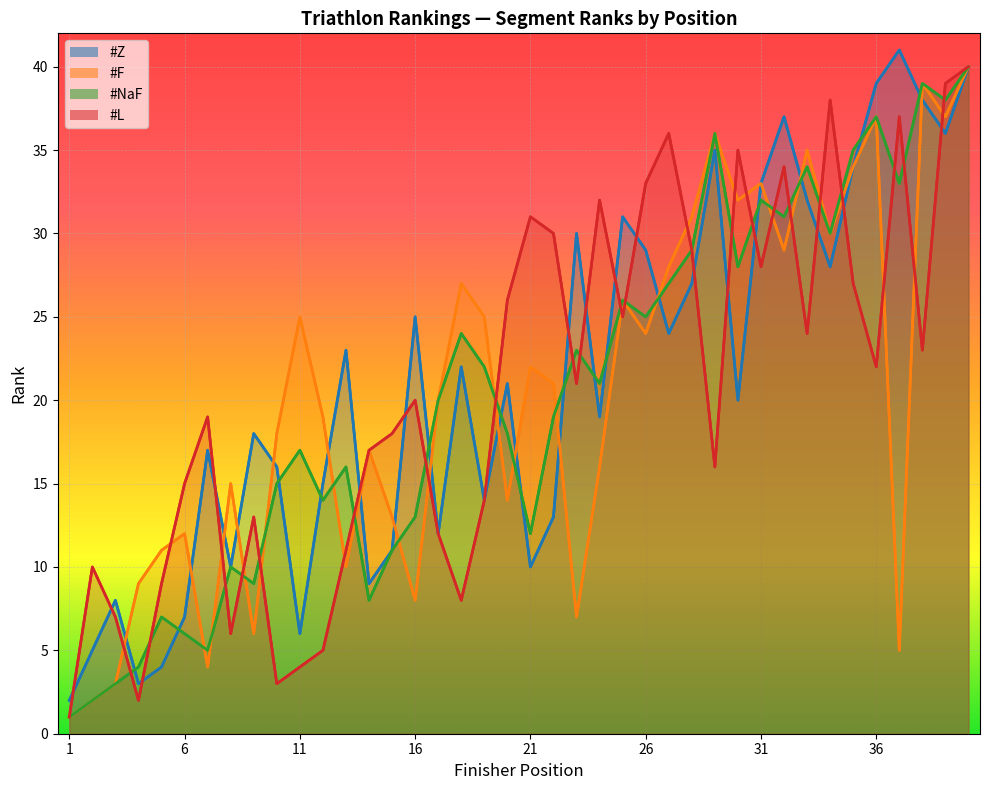

Is it true that #L equals 12 at 33?

False